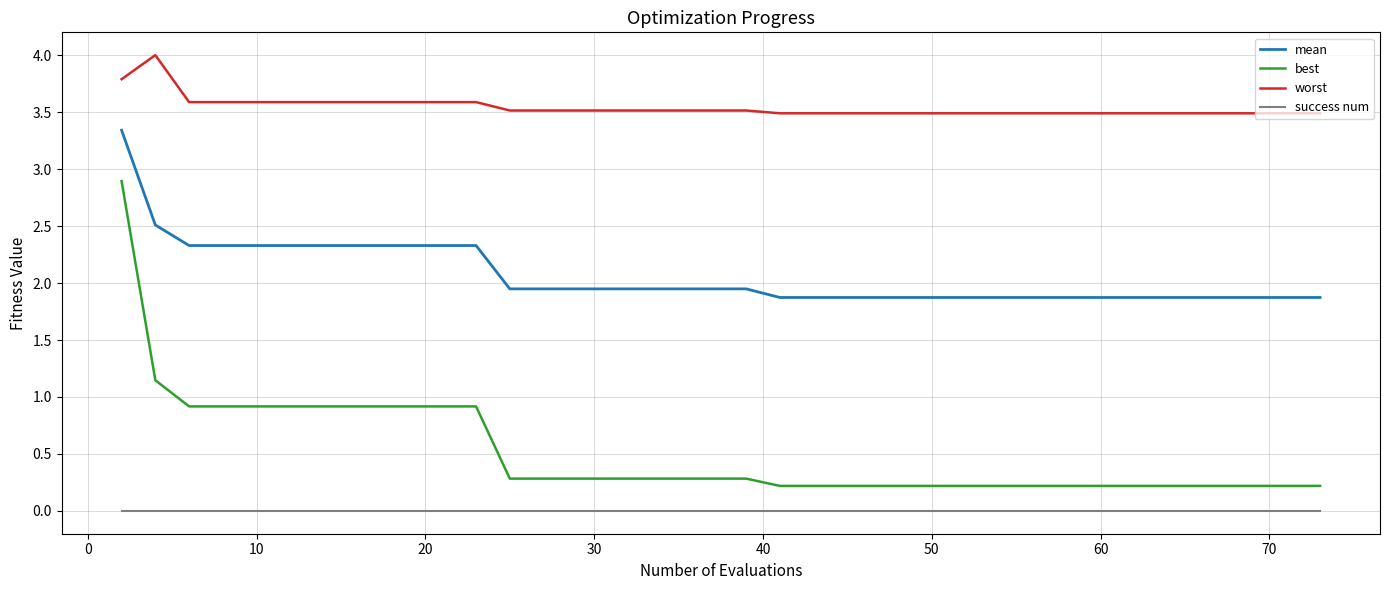

What is the highest value of the mean series?

3.3